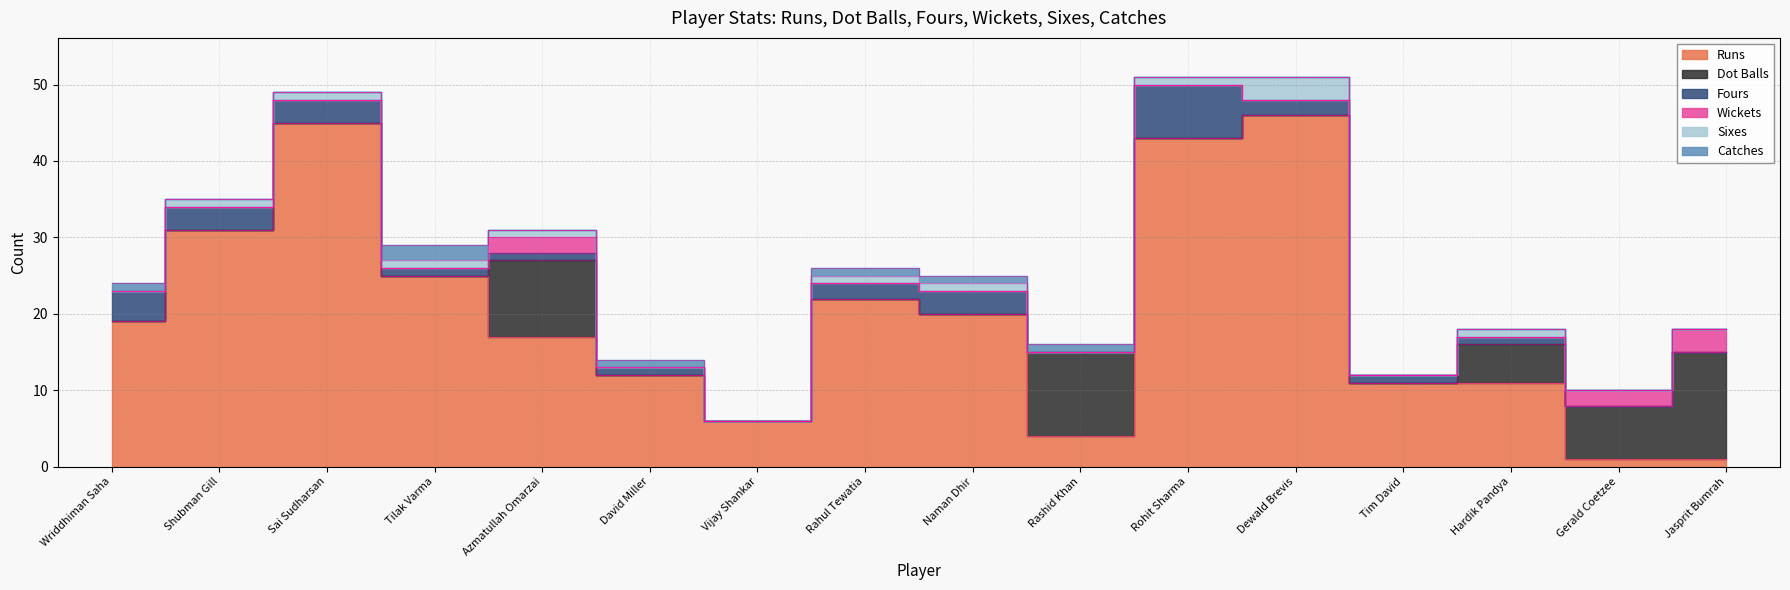

What is the label of the 12th point from the right?

Azmatullah Omarzai